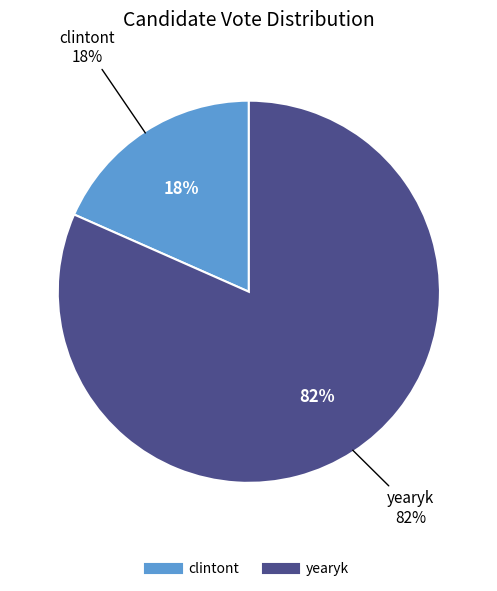

How many segments does this pie chart have?

2